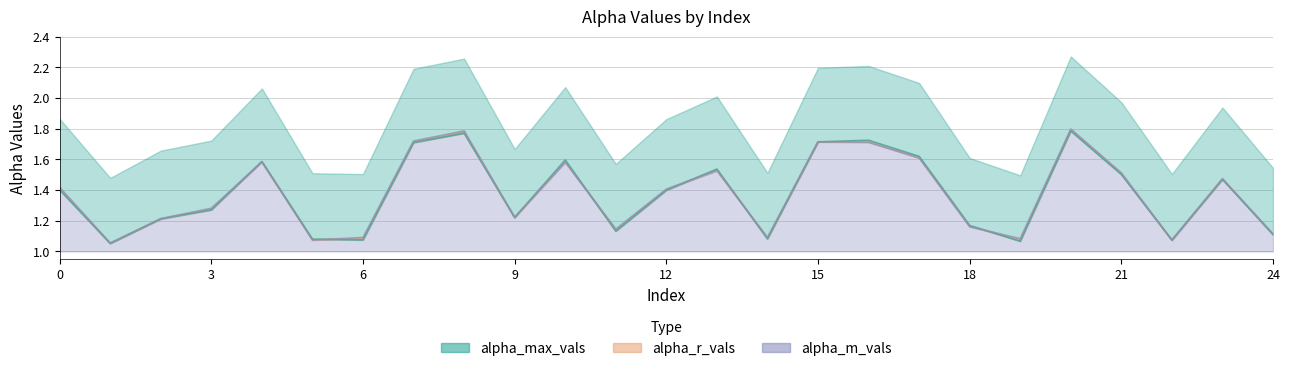

What is the difference between the maximum and minimum values in the alpha_max_vals series?

0.7